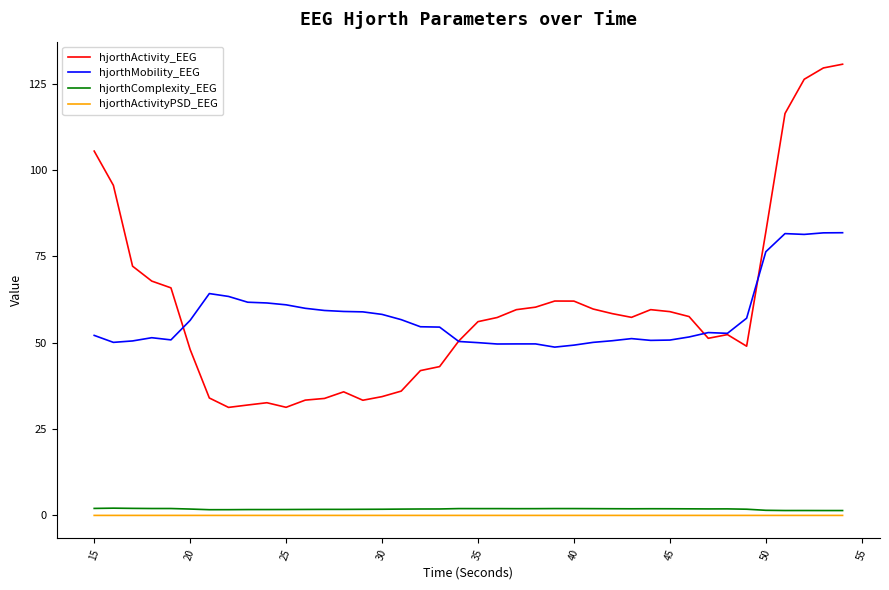

What is the difference between the second highest and minimum values in the hjorthActivity_EEG series?

98.3